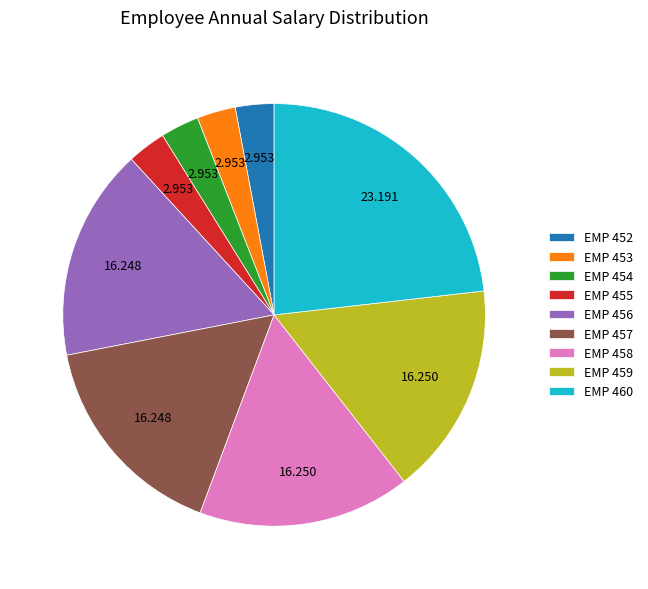

Combined, do EMP 459 and EMP 458 account for over 50%?

No